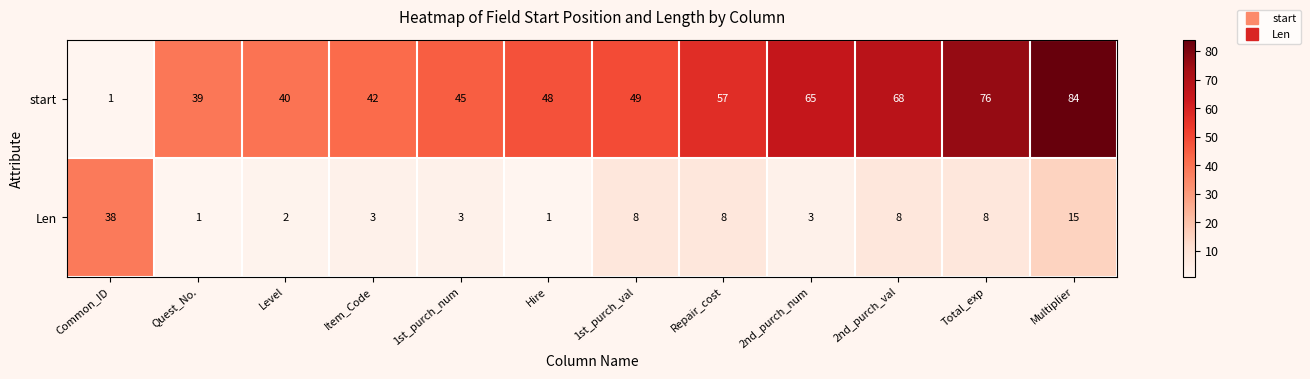

How many categories are shown in the chart?

12